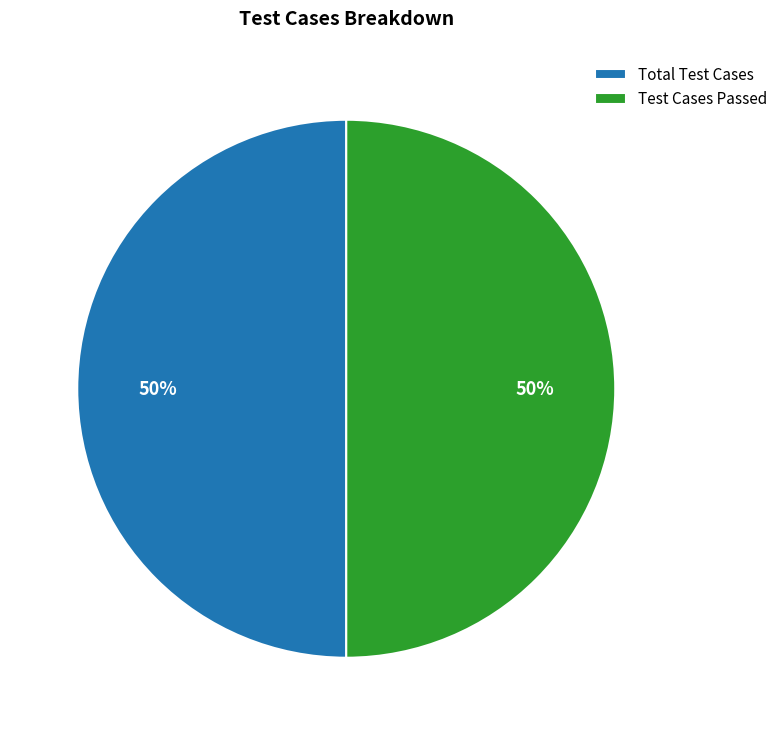

Is it true that Test Cases Passed is 57% of the pie?

False